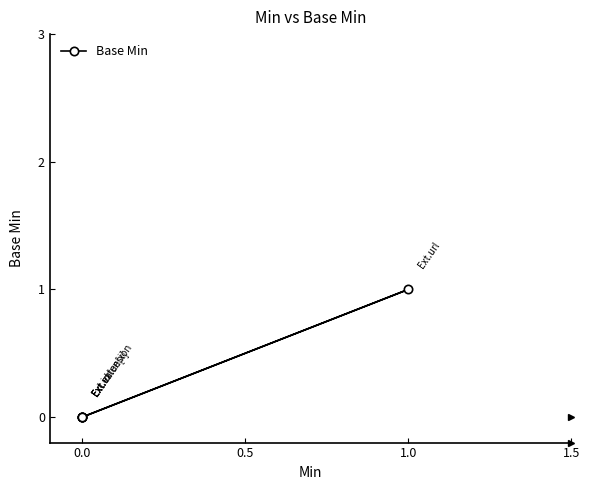

How many values are between 0 and 1?

5